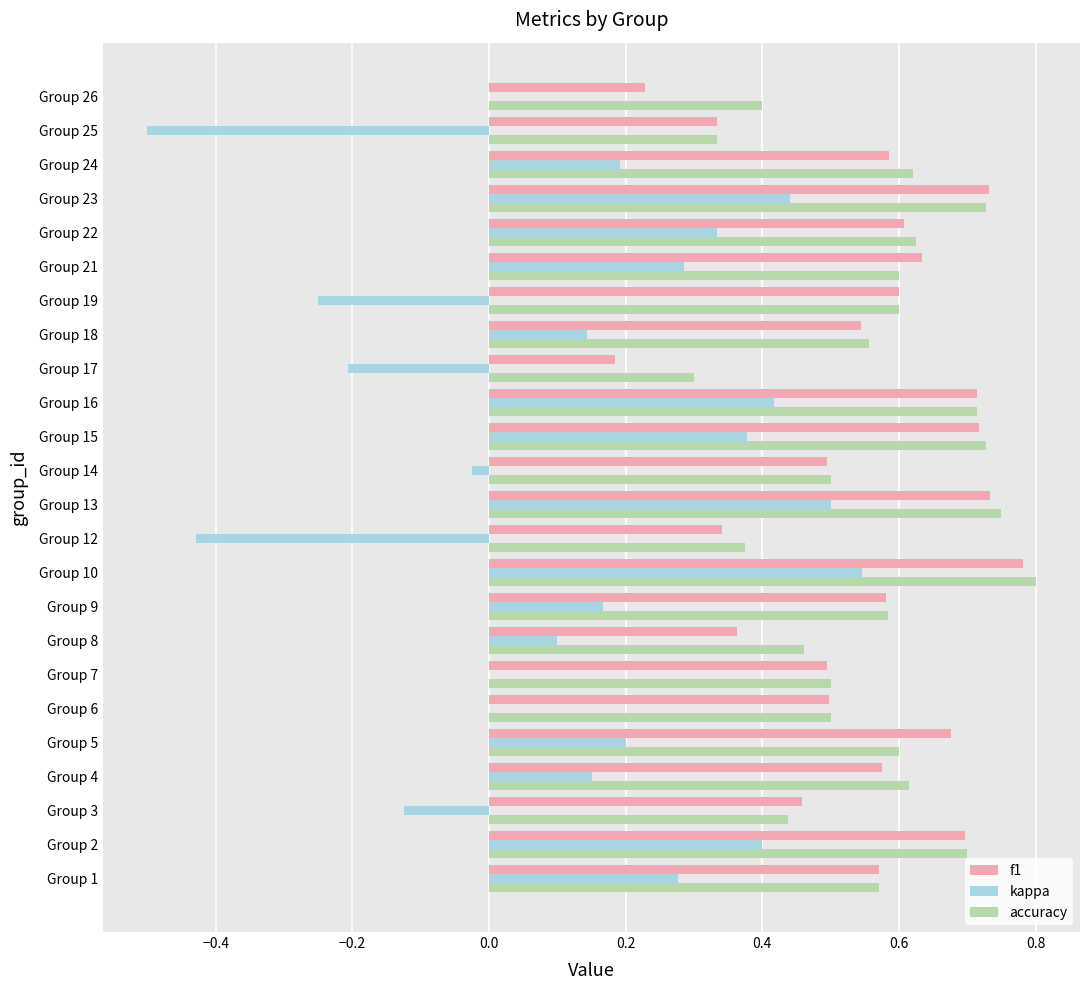

Is the value of kappa at Group 22 greater than the value of f1 at Group 6?

No